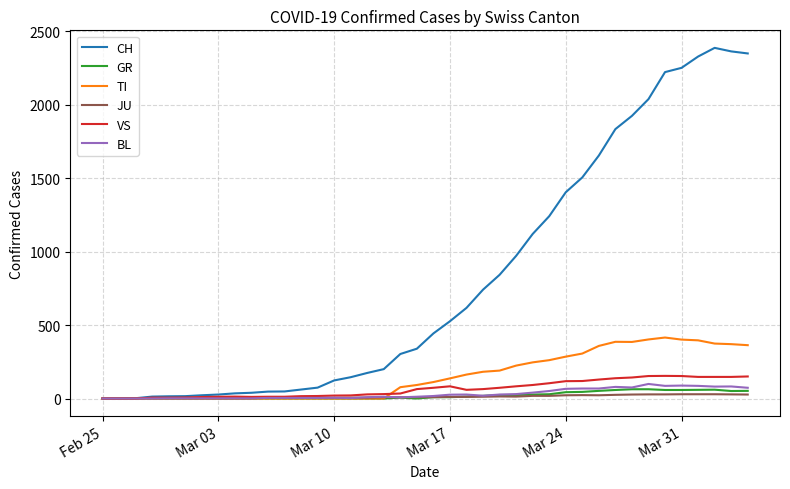

What is the highest value of the GR series?

63